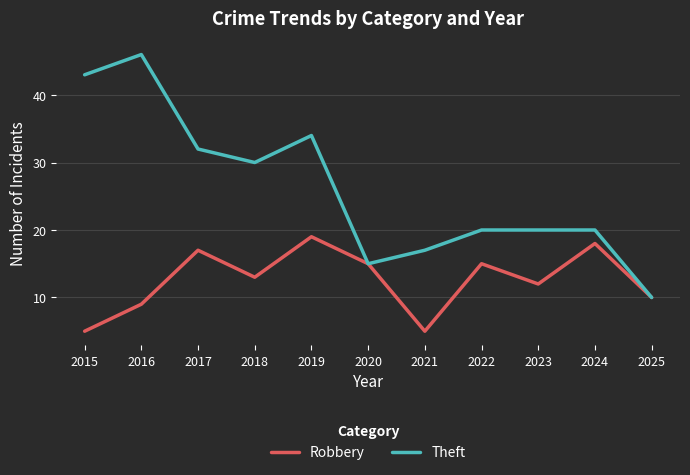

Does the chart display data point markers on the line(s)?

No